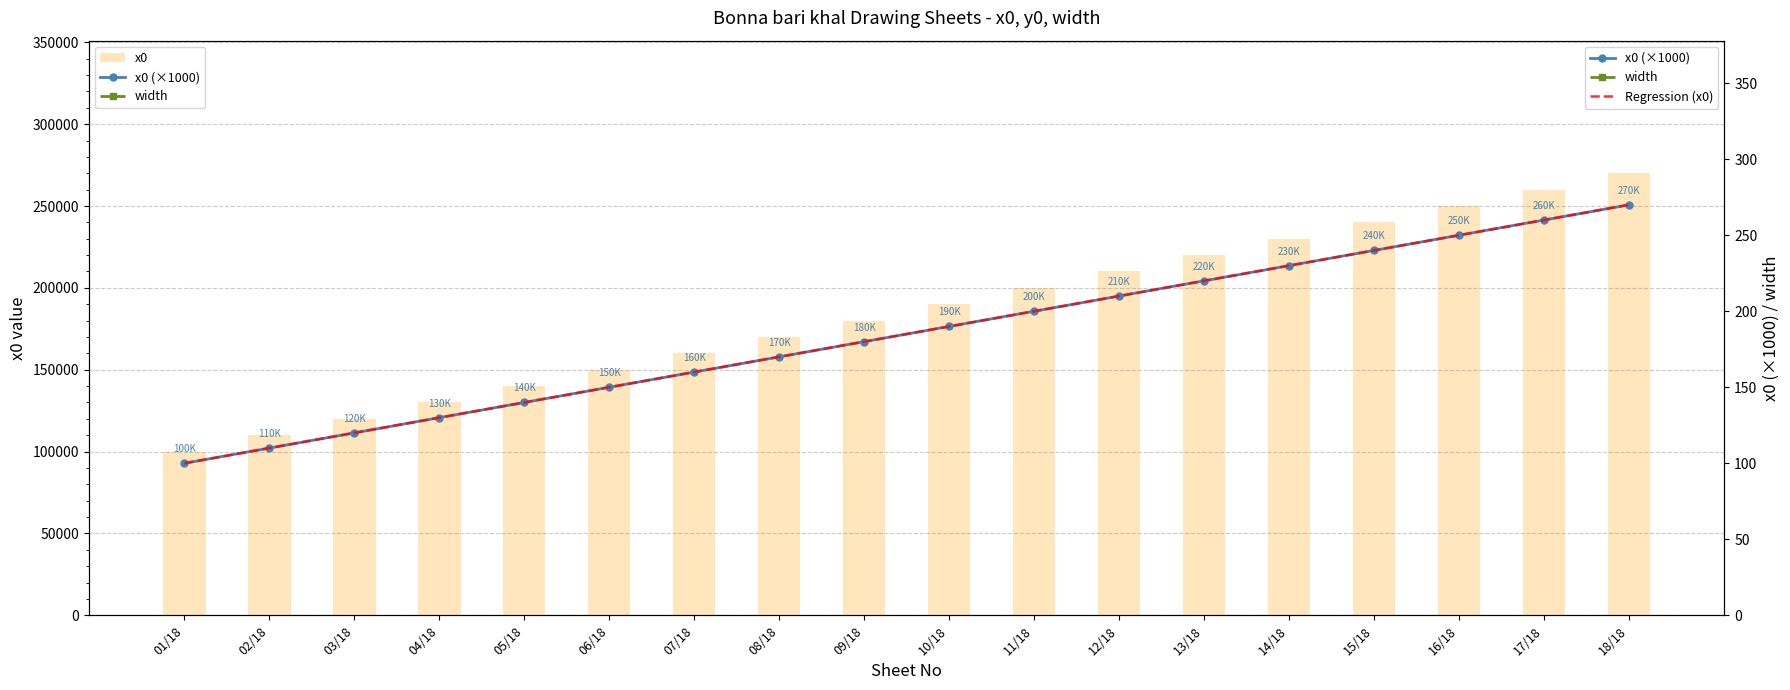

What is the value of the x0 bar at the 10th from the left?

190000.0